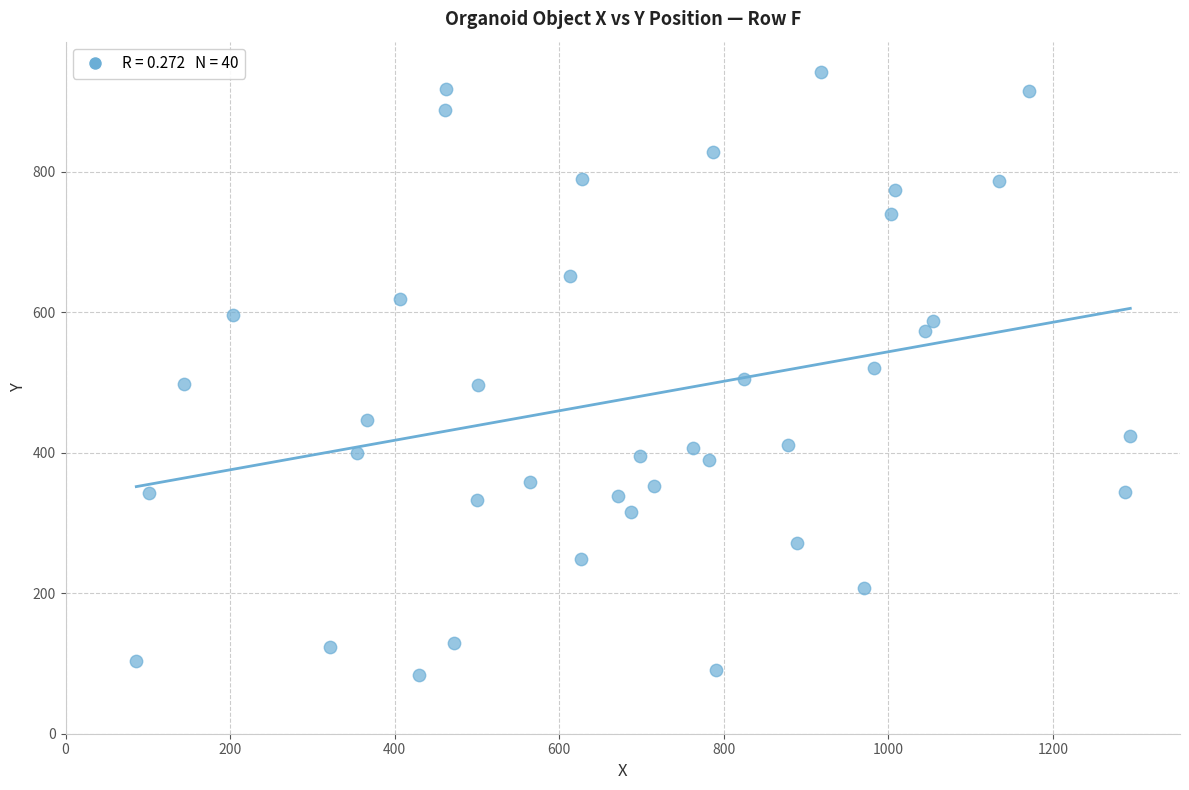

What is the range of Y values (max minus min)?

858